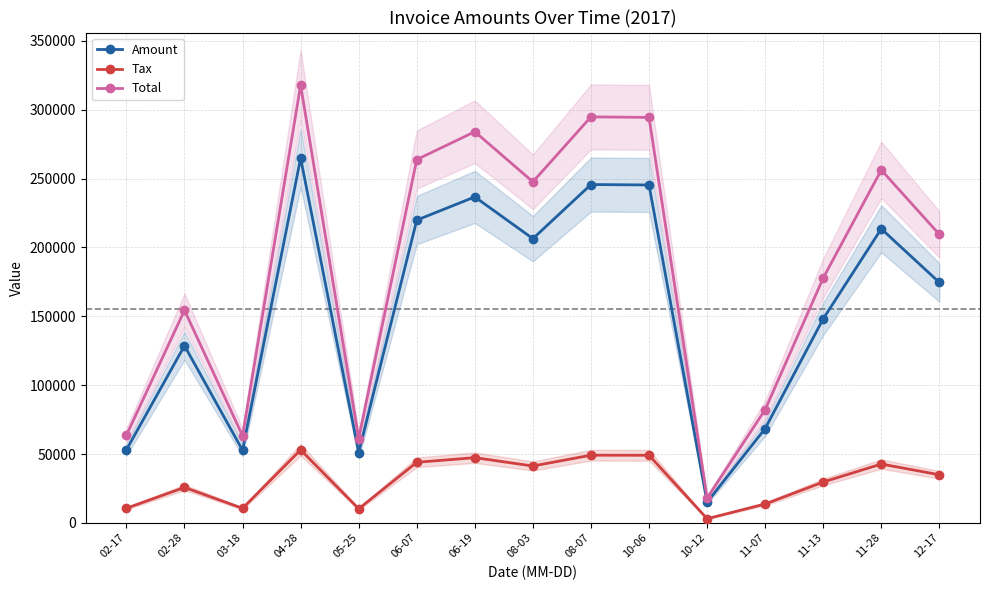

True or false: Total and Amount intersect in this chart.

False